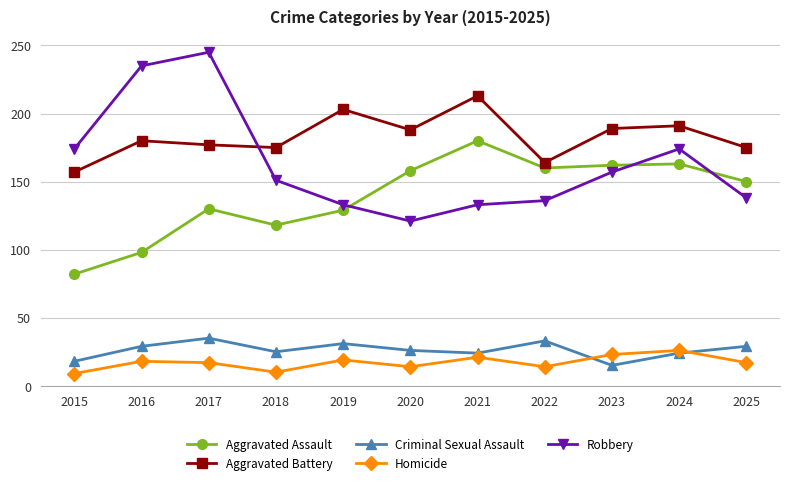

How many data points in Robbery are less than 151?

5